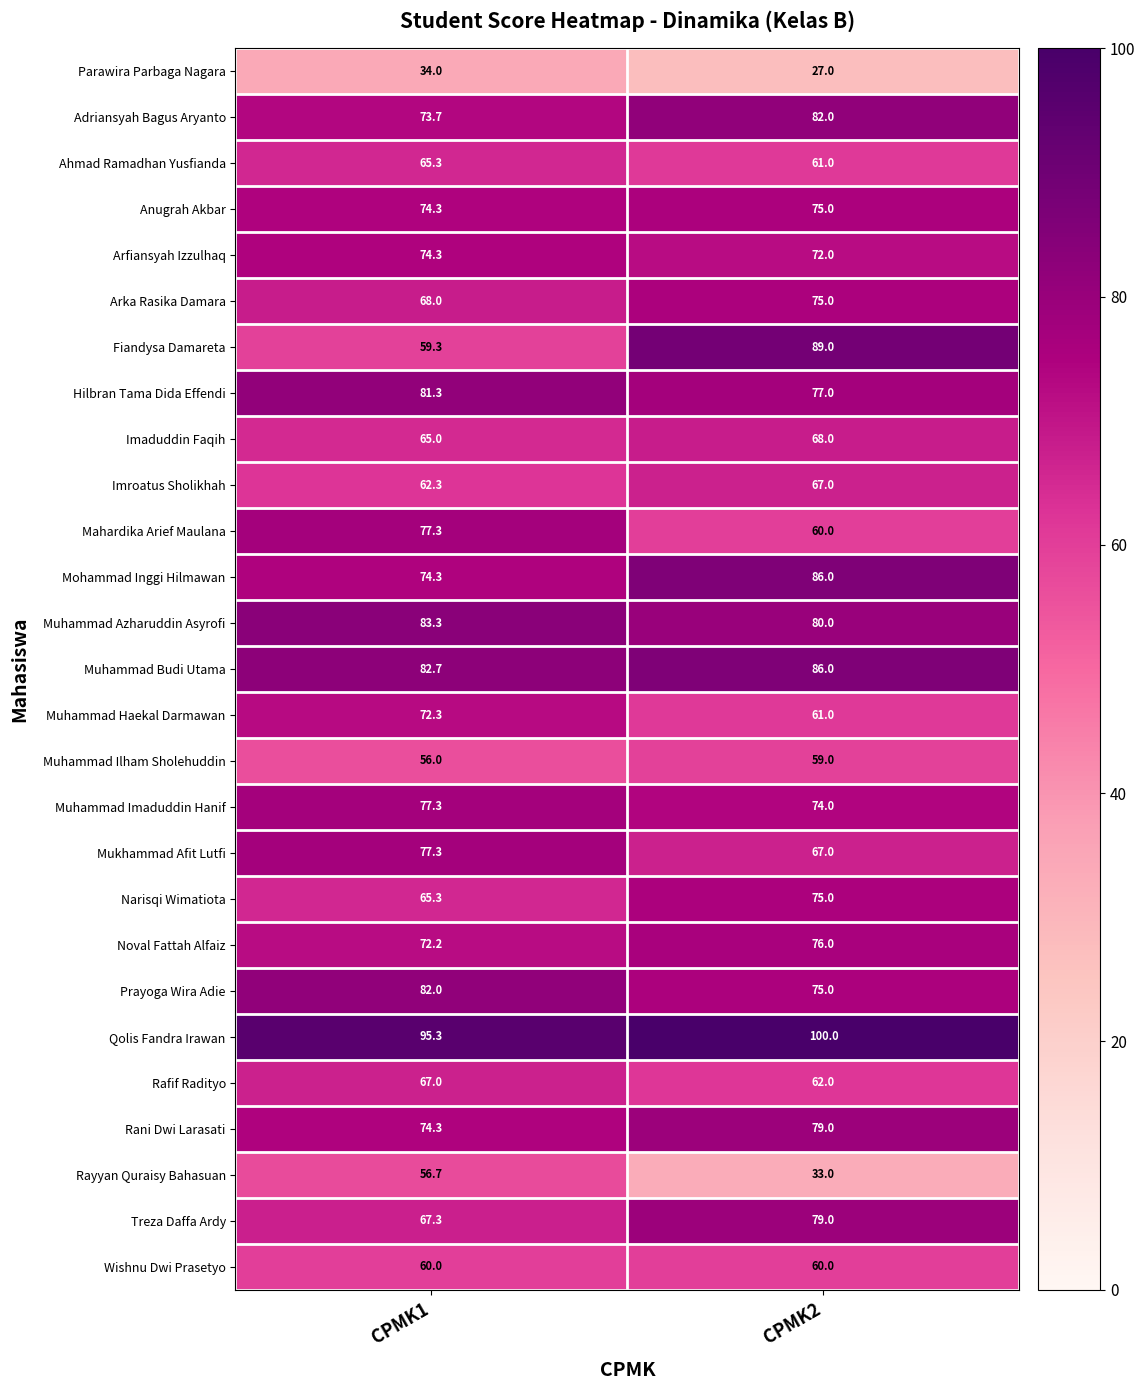

Which series has the widest spread of values?

Fiandysa Damareta